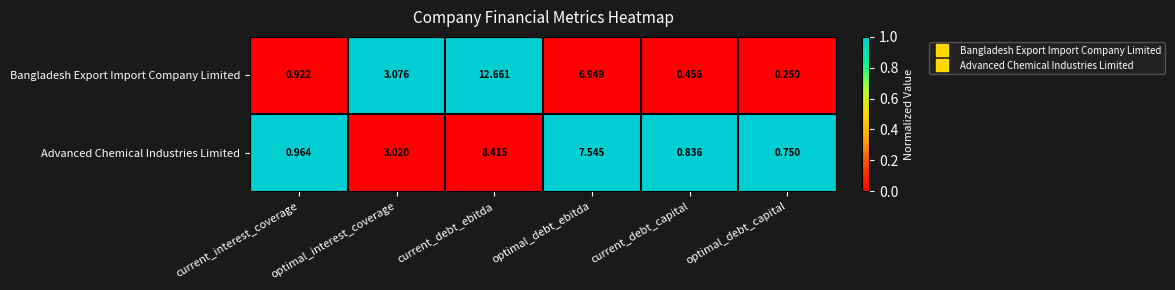

Which series changed the most between current_interest_coverage and optimal_interest_coverage?

Bangladesh Export Import Company Limited